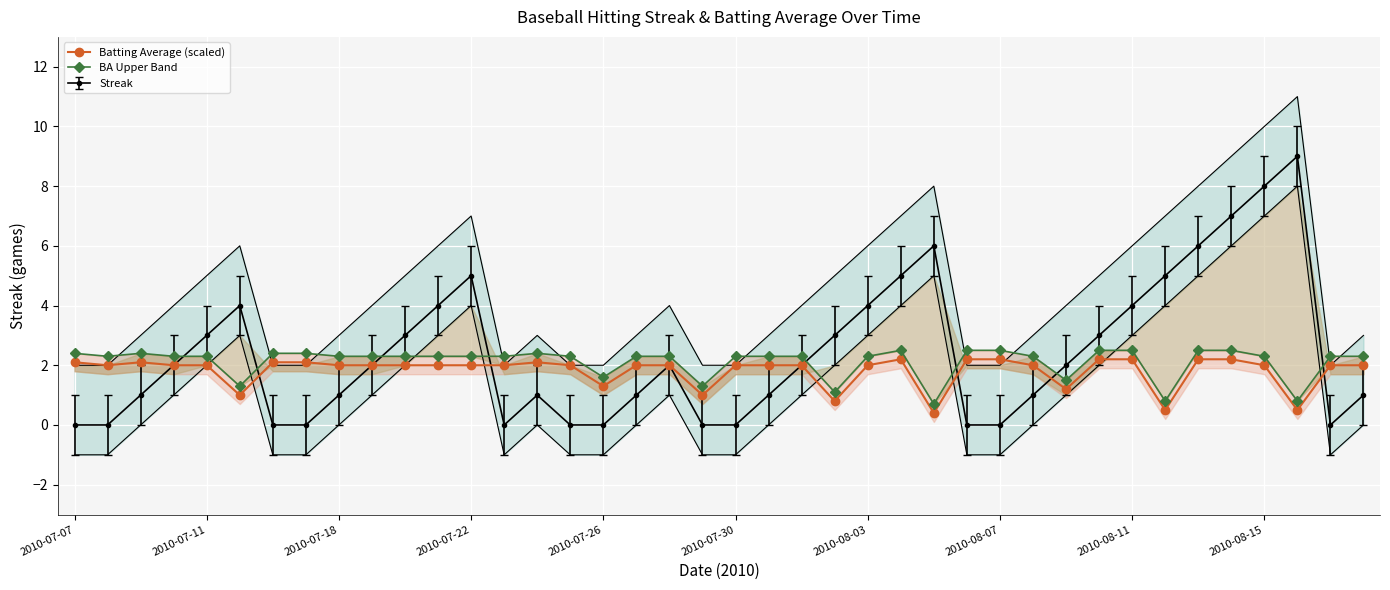

What is the lowest value of the Batting Average (scaled) series?

0.4